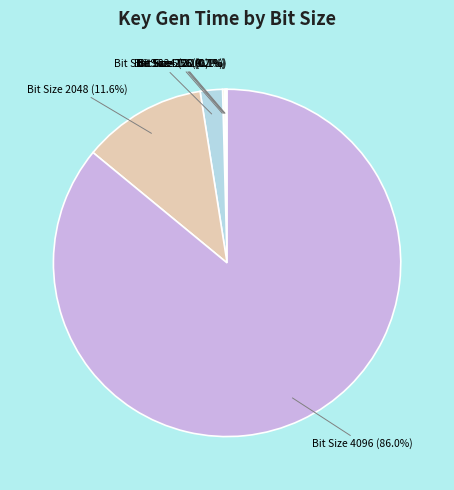

Is there any slice that represents more than half of the pie?

Yes